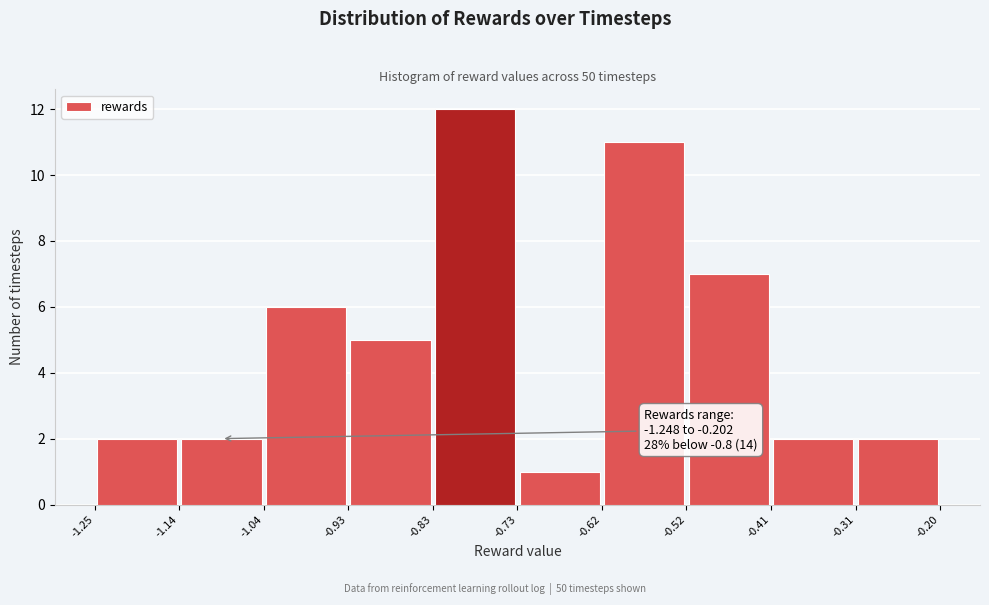

Over which range of the x-axis is the bar tallest?

-0.83 to -0.73